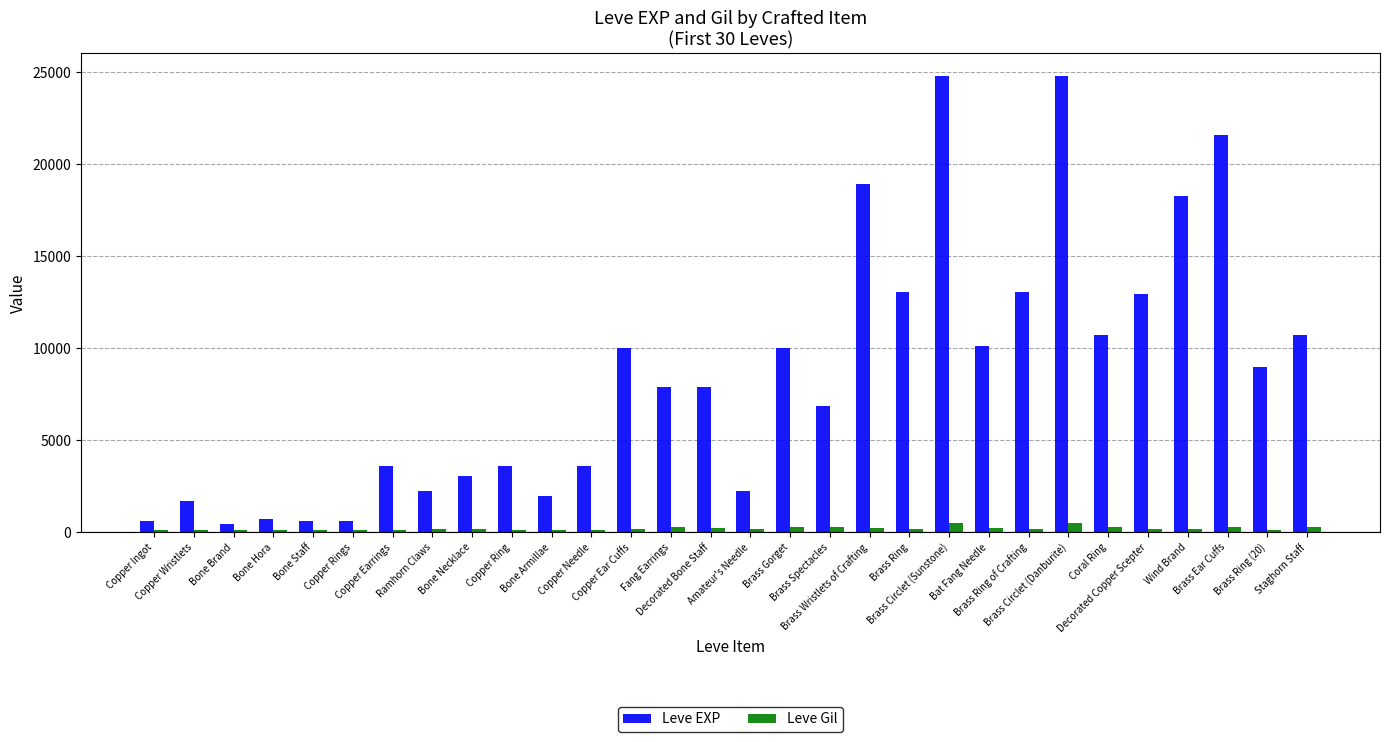

Is the value of Leve EXP at Brass Circlet (Danburite) greater than the value of Leve Gil at Fang Earrings?

Yes